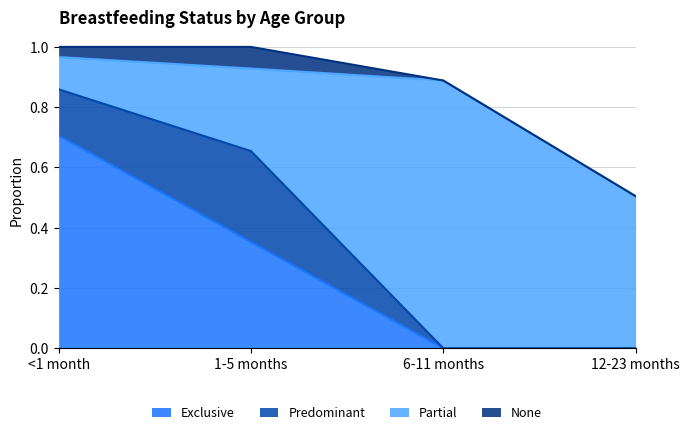

Which series has the largest total across all categories?

Partial